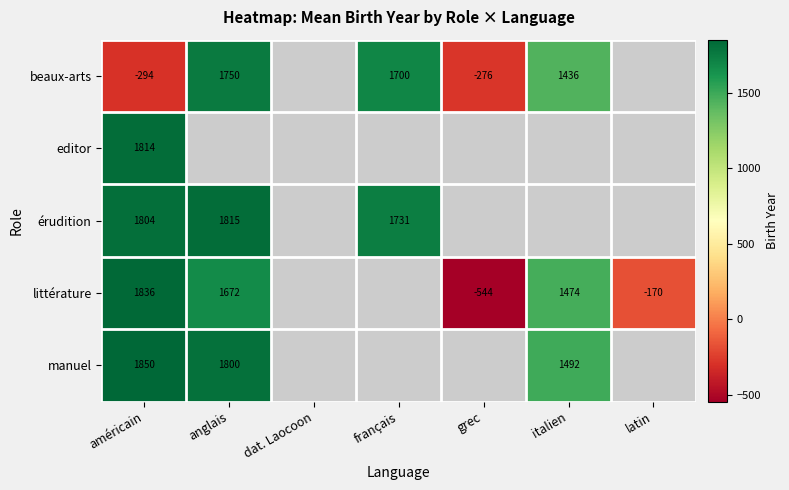

The littérature series shows 817 at américain. True or false?

False